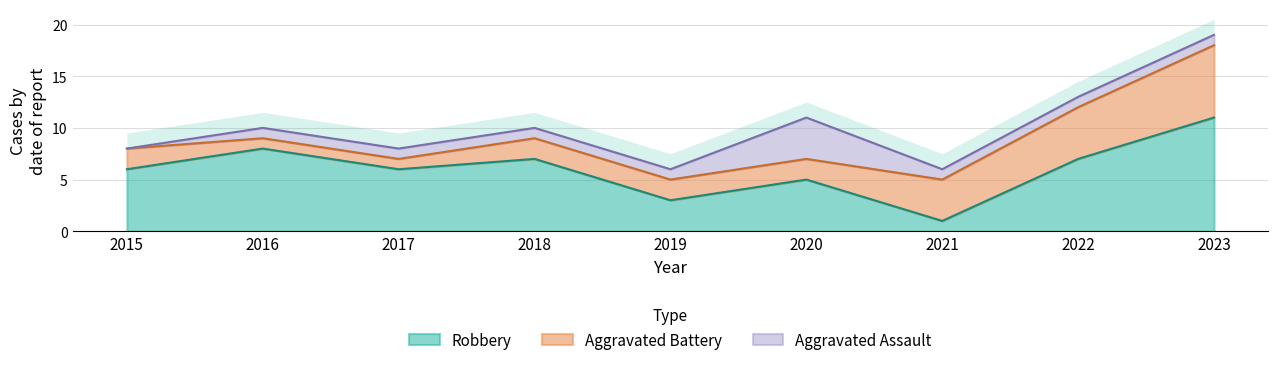

Which series has the largest total across all categories?

Robbery